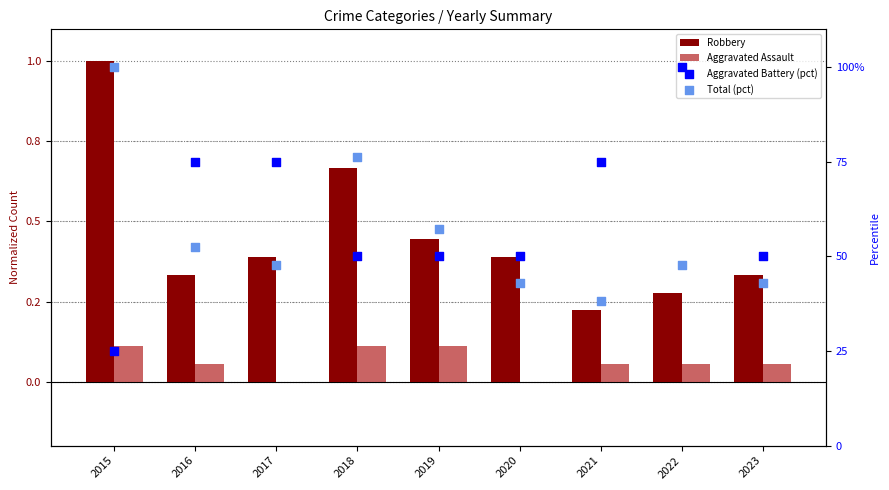

What is the total value across all series at 2017?

123.0